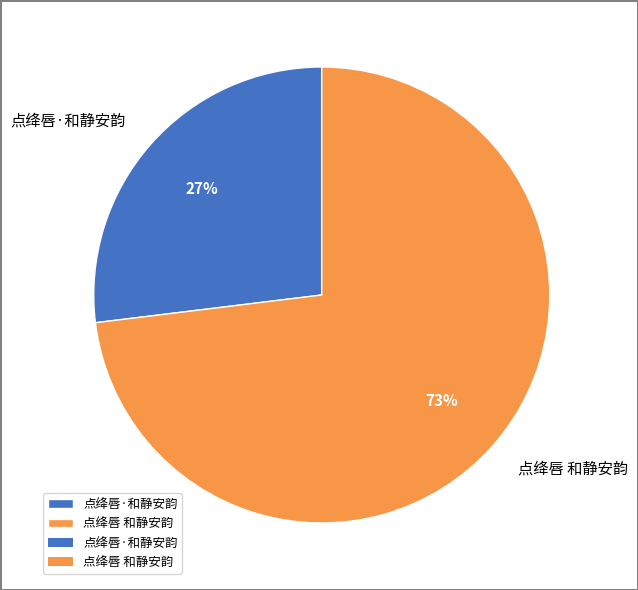

Between 点绛唇 和静安韵 and 点绛唇·和静安韵, which is larger?

点绛唇 和静安韵